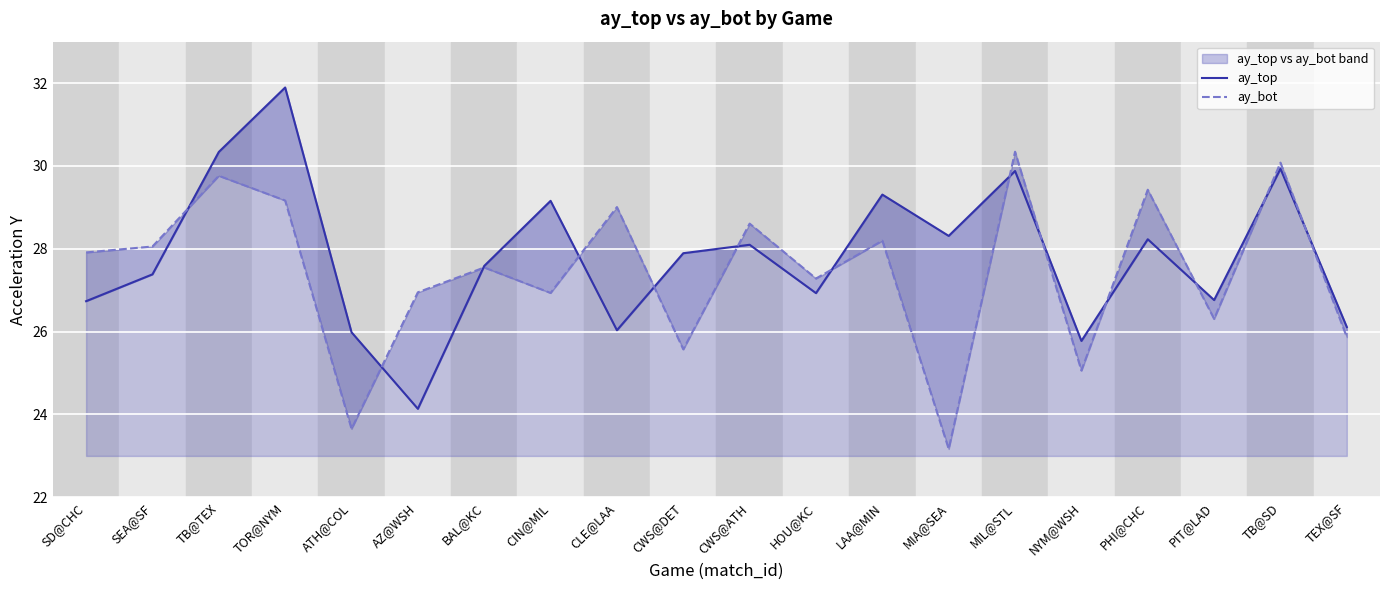

Reading left to right, extract all data points from this chart.

ay_top: 26.7	27.4	30.3	31.9	26.0	24.1	27.6	29.2	26.0	27.9	28.1	26.9	29.3	28.3	29.9	25.8	28.2	26.8	29.9	26.1
ay_bot: 27.9	28.1	29.8	29.2	23.7	26.9	27.5	26.9	29.0	25.6	28.6	27.3	28.2	23.2	30.3	25.1	29.4	26.3	30.1	25.9